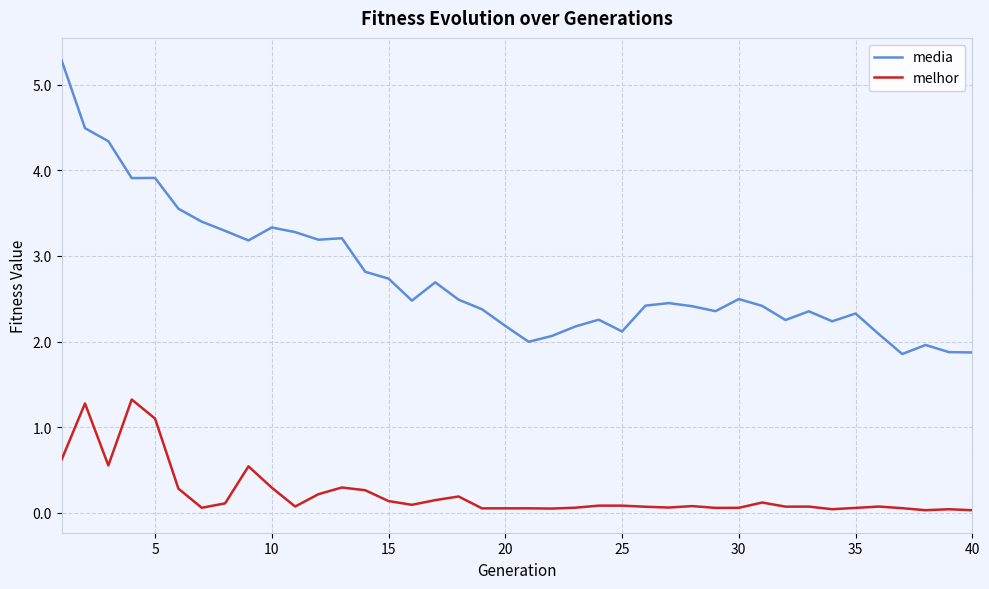

Which series has the largest total across all categories?

media